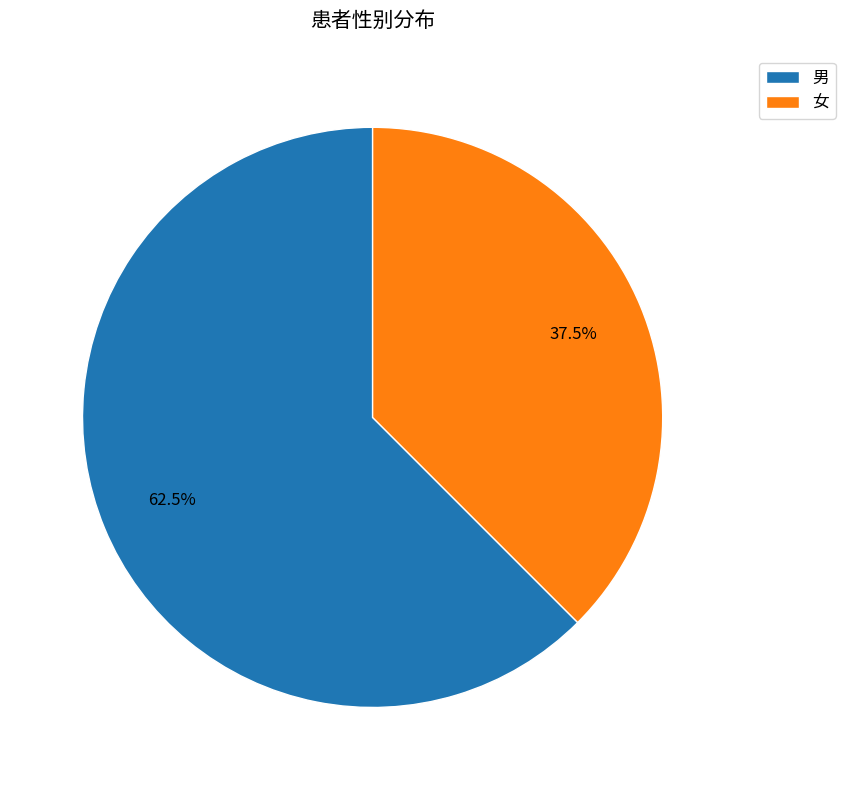

To the nearest percent, what is the difference between the largest and smallest slice percentages?

25%